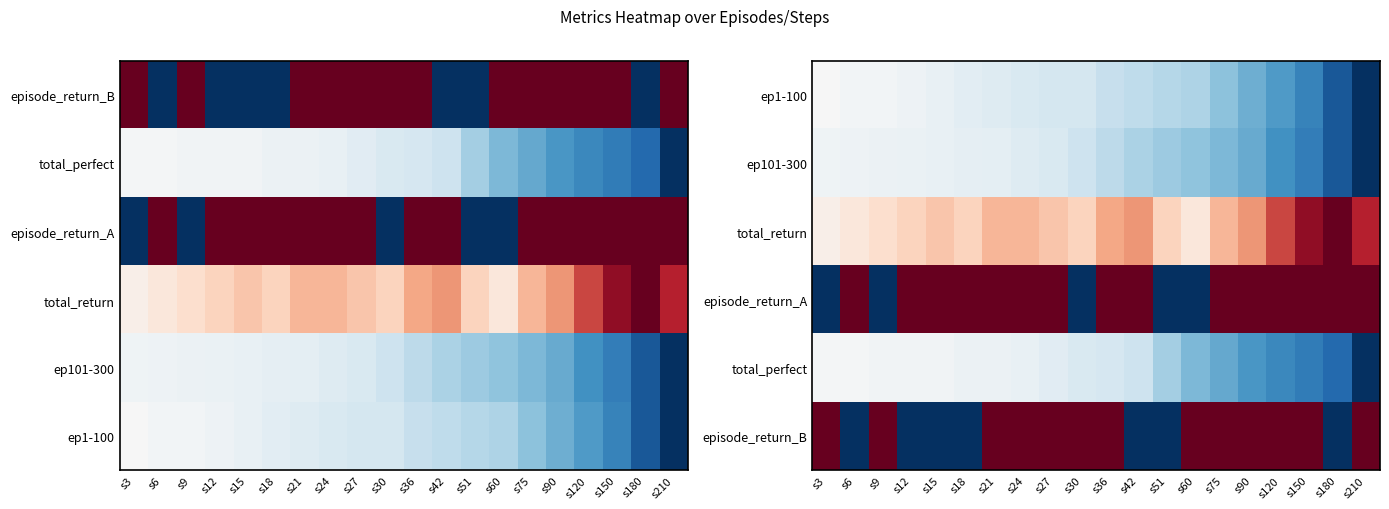

What is the maximum value shown in the chart?

1.0